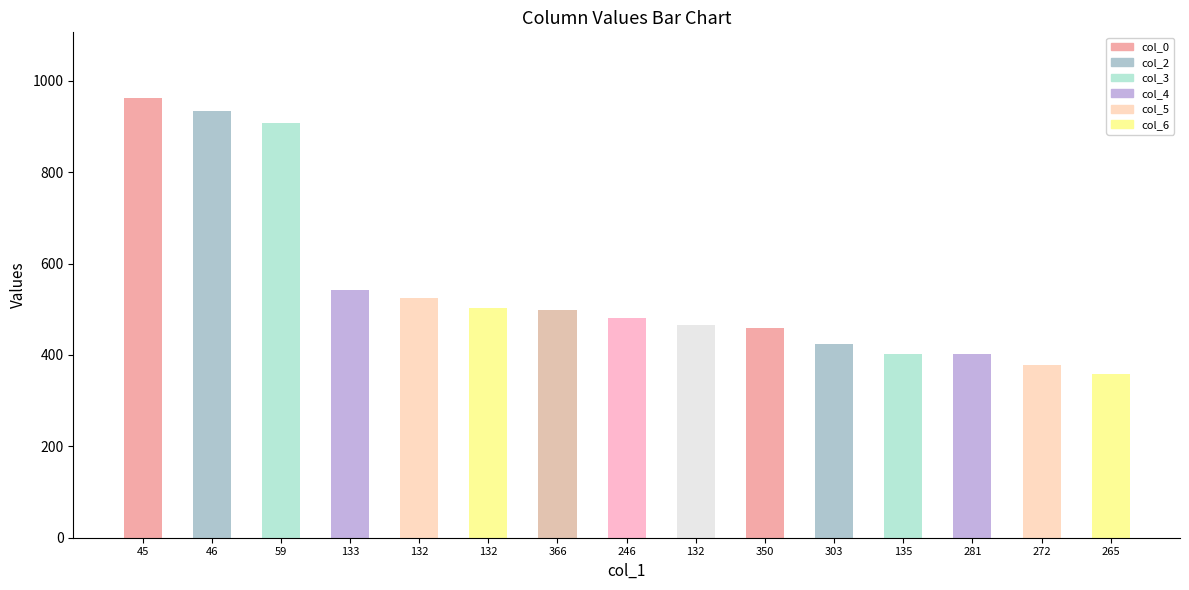

Does the chart contain stacked bars?

No